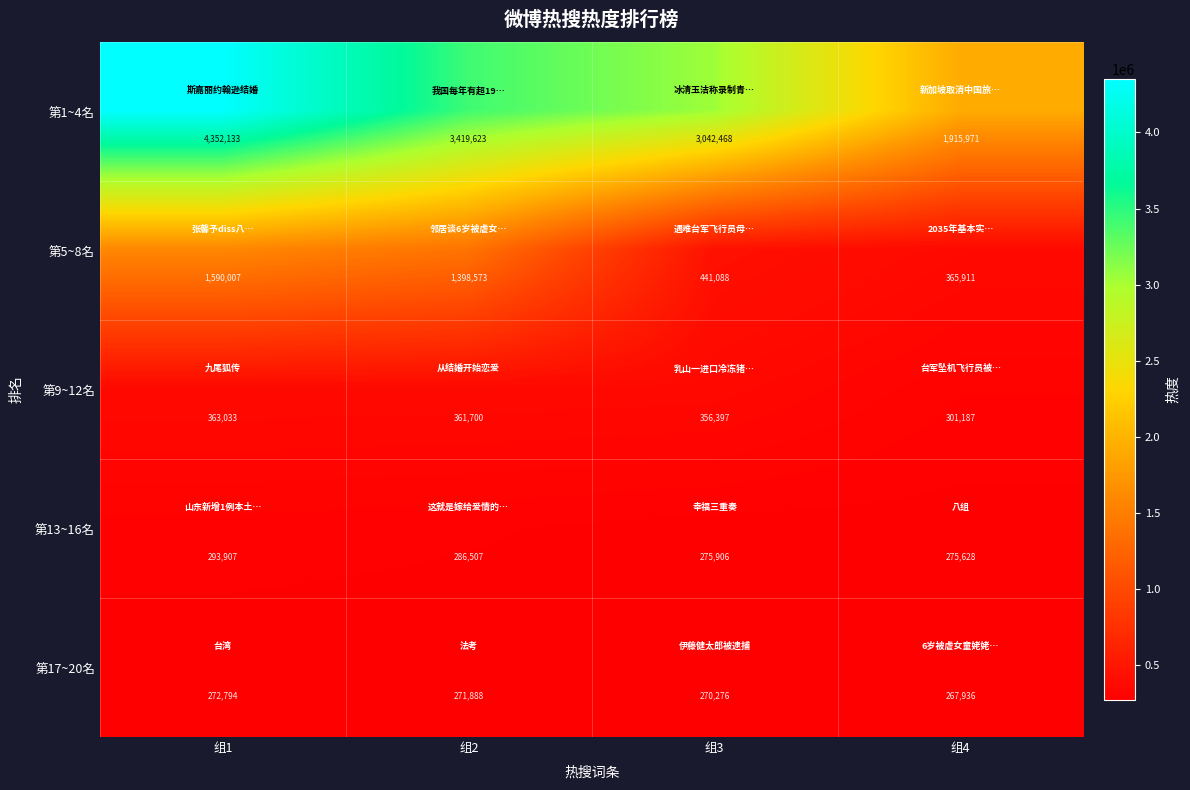

True or false: 第13~16名 has a value of 404514 at 组1.

False